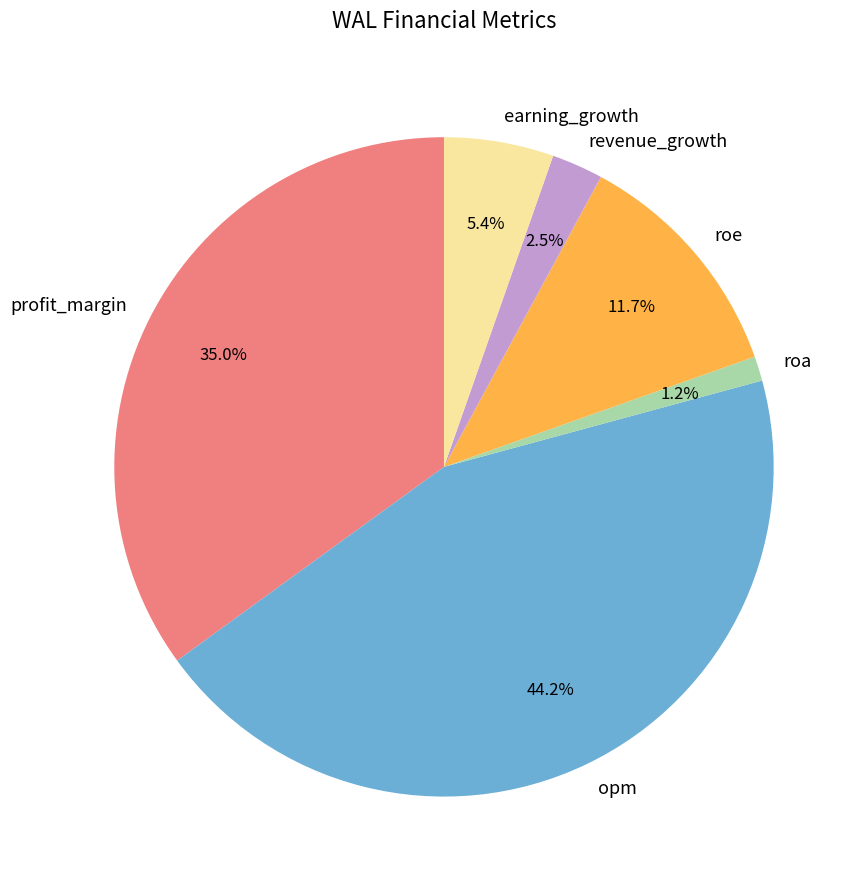

Do roa and revenue_growth together represent more than half of the pie?

No